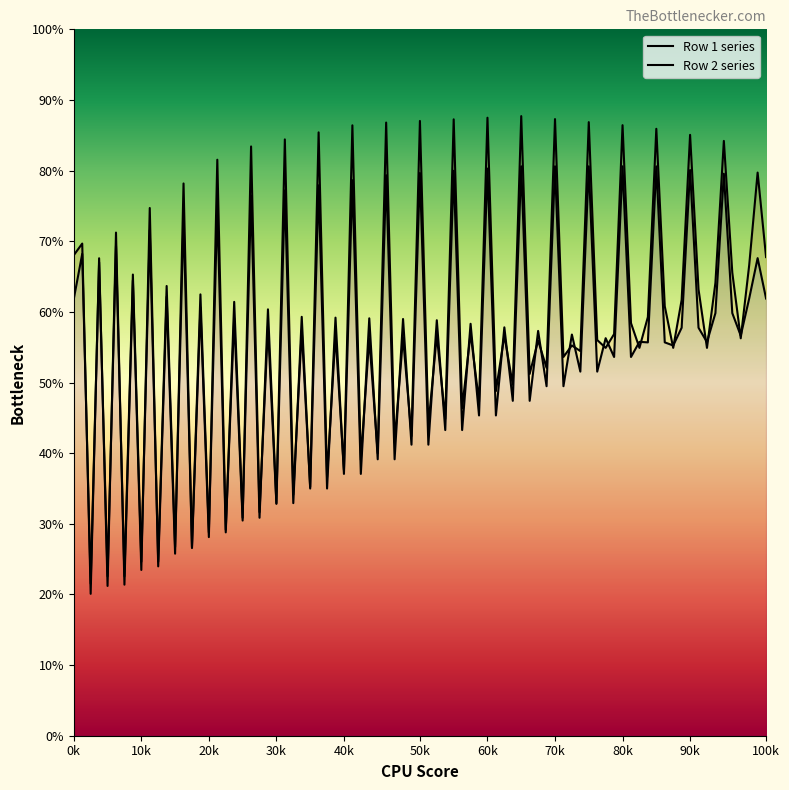

Reading left to right, extract all data points from this chart.

col_1: 0=68.0	1=61.8
col_2: 0=69.7	1=68.2
col_3: 0=20.1	1=21.5
col_4: 0=67.6	1=67.0
col_5: 0=21.2	1=22.6
col_6: 0=71.2	1=69.3